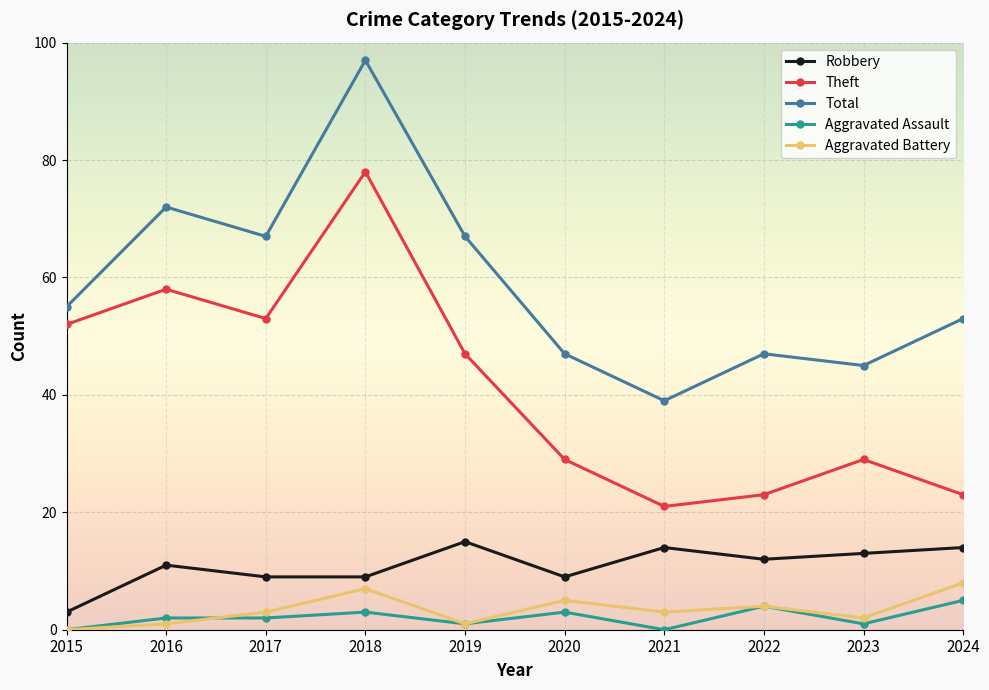

Which series has the widest spread of values?

Total